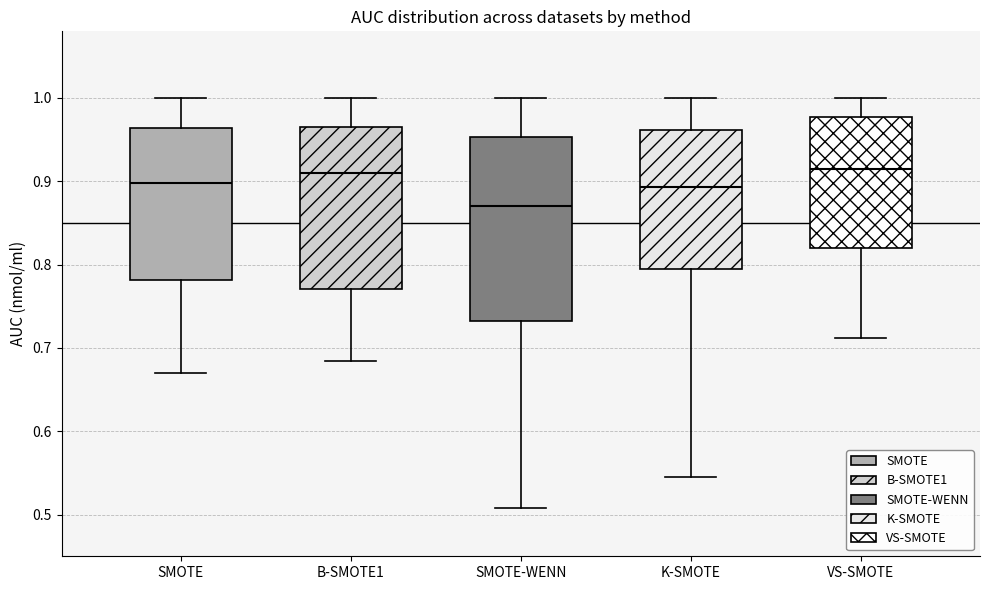

Reading left to right, transcribe this box plot: for each box, give where its median line is, the range the box spans, and where its two whiskers end, as read against the y-axis. The values are not printed on the chart, so give them approximately, as read against the axis.

SMOTE: median 0.90, box 0.78 to 0.96, whiskers 0.67 to 1.00
B-SMOTE1: median 0.91, box 0.77 to 0.97, whiskers 0.68 to 1.00
SMOTE-WENN: median 0.87, box 0.73 to 0.95, whiskers 0.51 to 1.00
K-SMOTE: median 0.89, box 0.79 to 0.96, whiskers 0.54 to 1.00
VS-SMOTE: median 0.91, box 0.82 to 0.98, whiskers 0.71 to 1.00